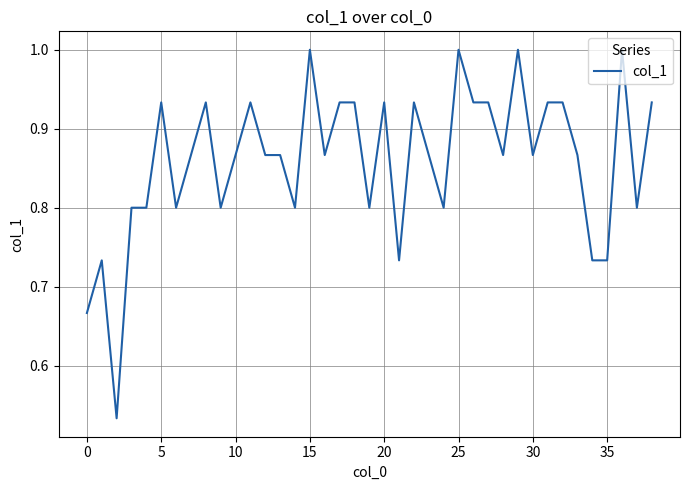

The value at 30 is 1.2. True or false?

False